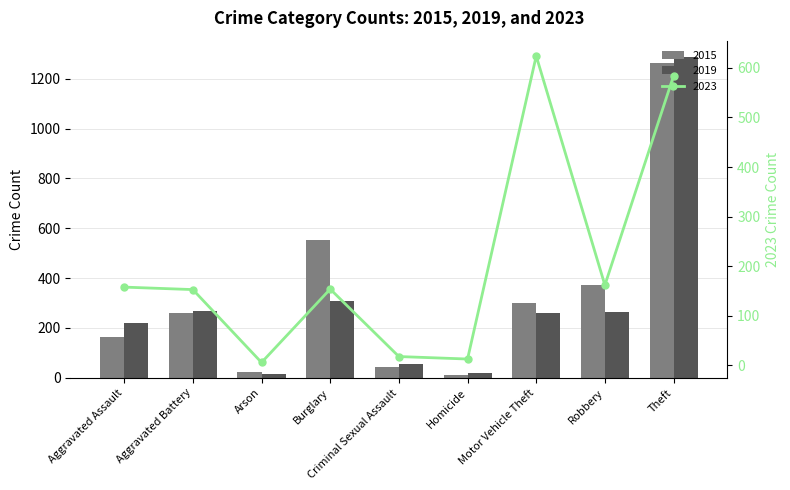

What is the sum of the 2015 values at Aggravated Battery and Arson?

281